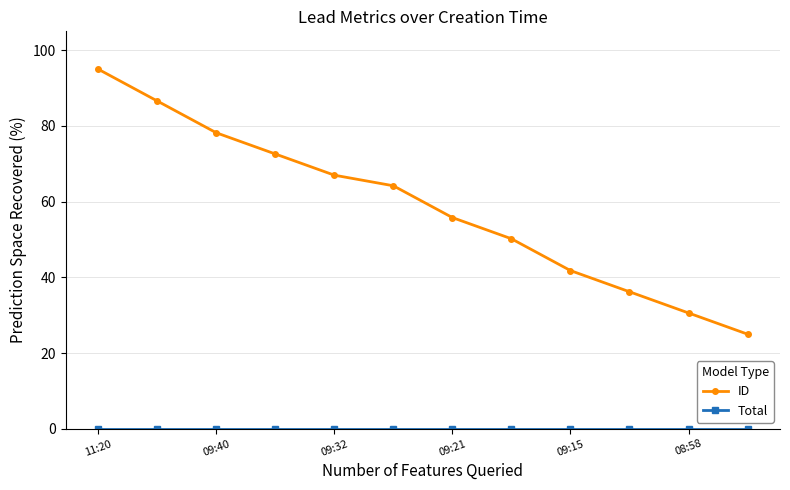

True or false: ID has more than 1 points higher than both neighbors.

False